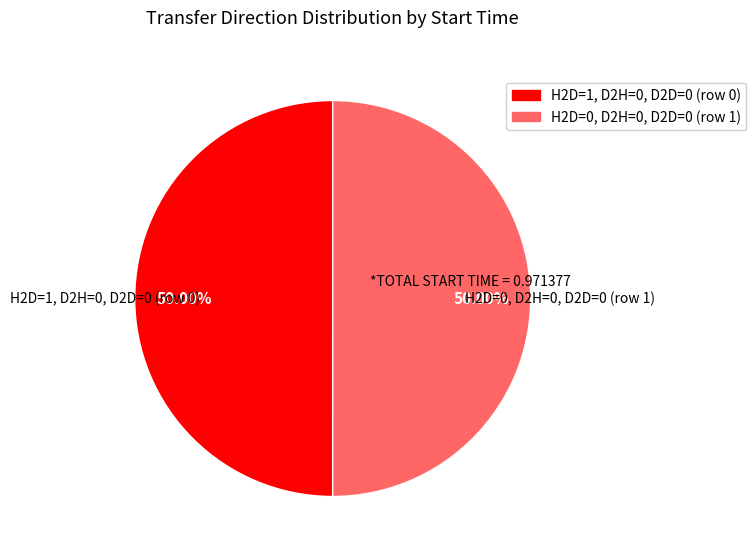

To the nearest percent, what is the combined percentage of H2D=0, D2H=0, D2D=0 (row 1) and H2D=1, D2H=0, D2D=0 (row 0)?

100%